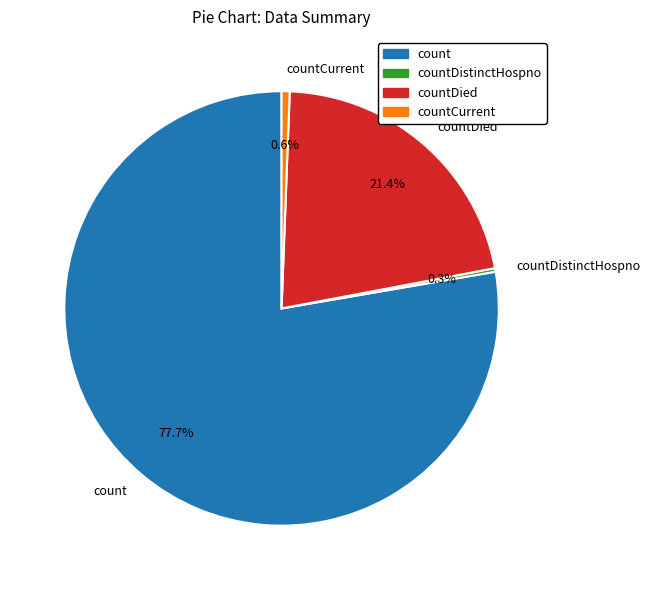

What is the total percentage of count and countDied?

99.1%